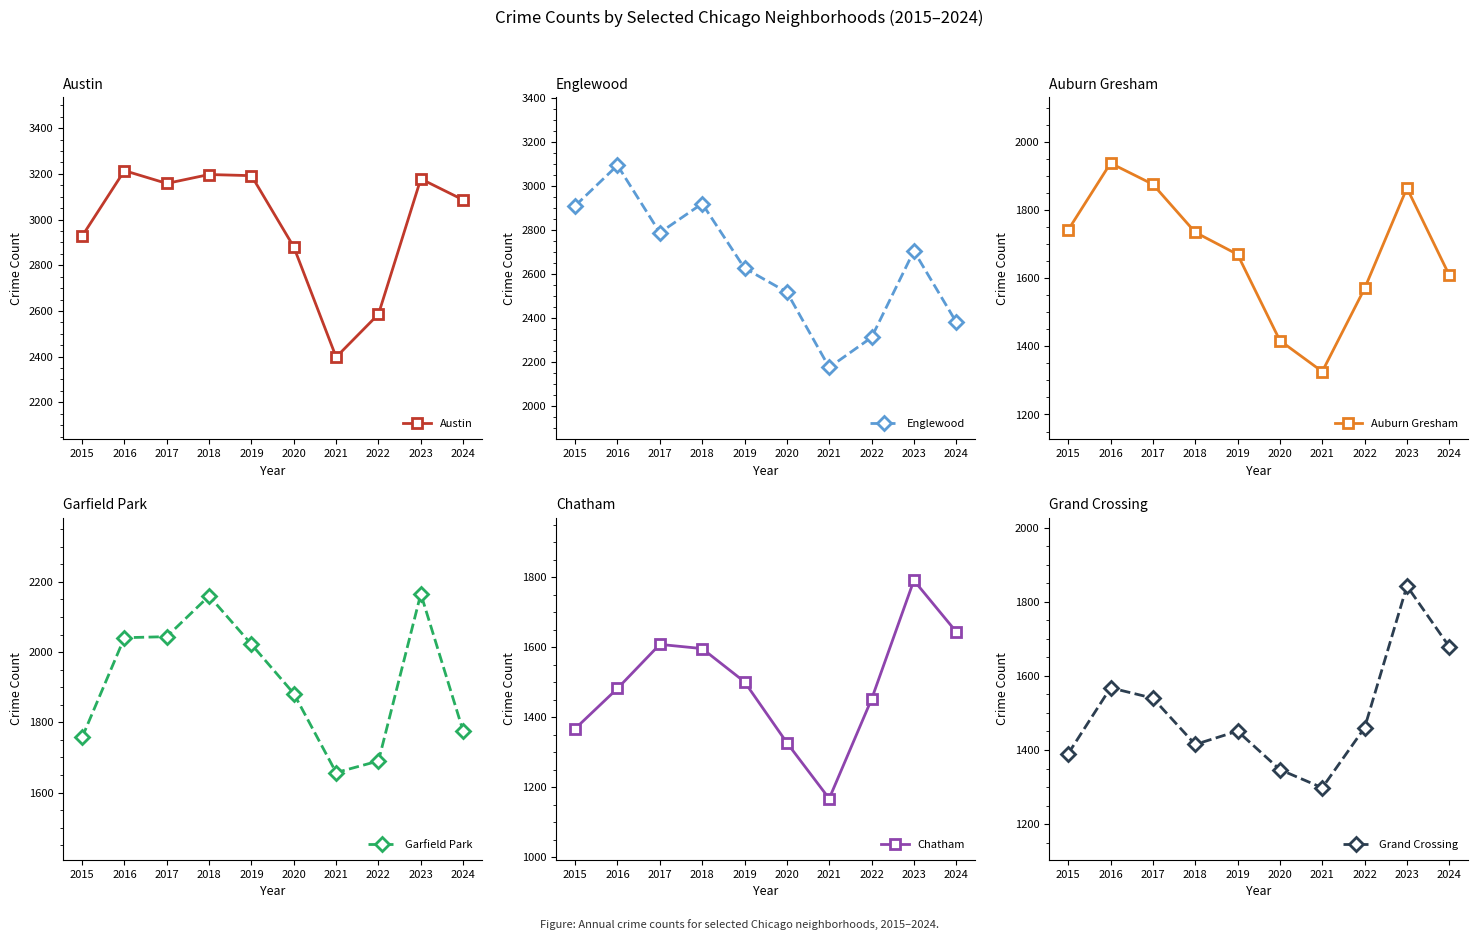

What is the approximate value of Englewood at 2024, to the nearest 50?

2400